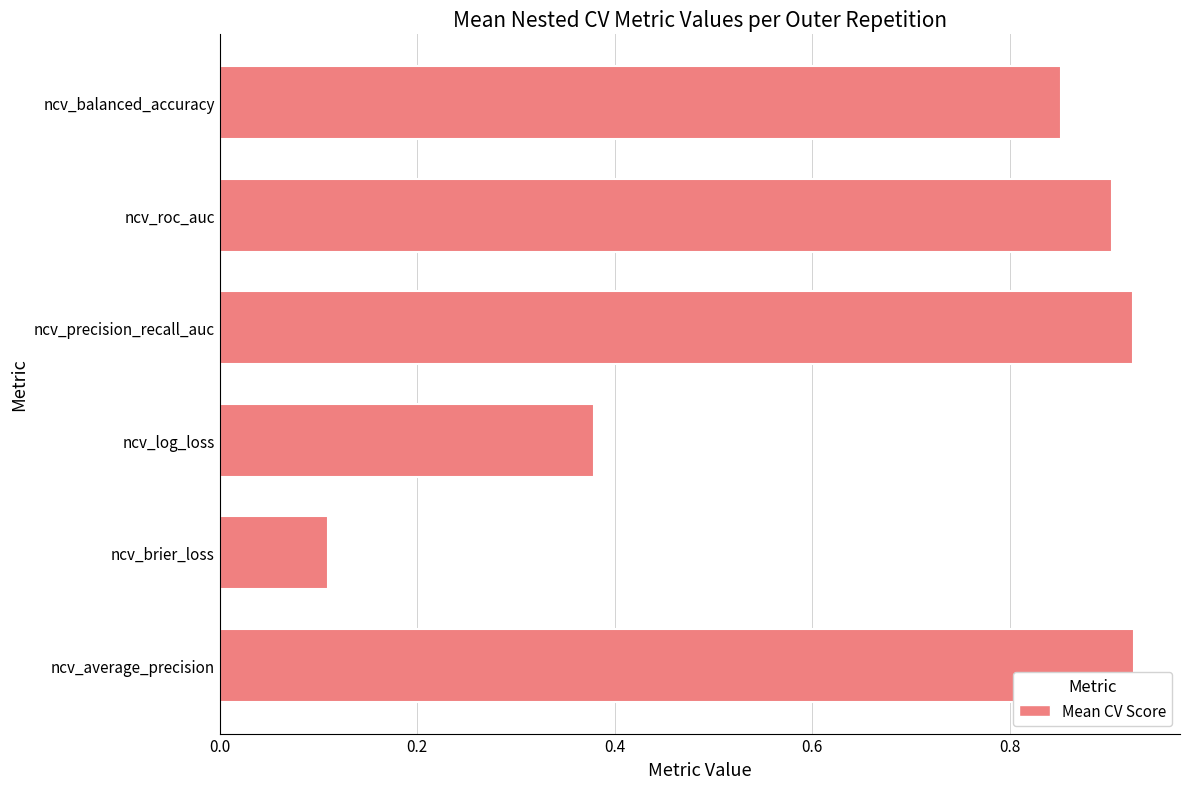

At which label is the value closest to 0?

ncv_brier_loss